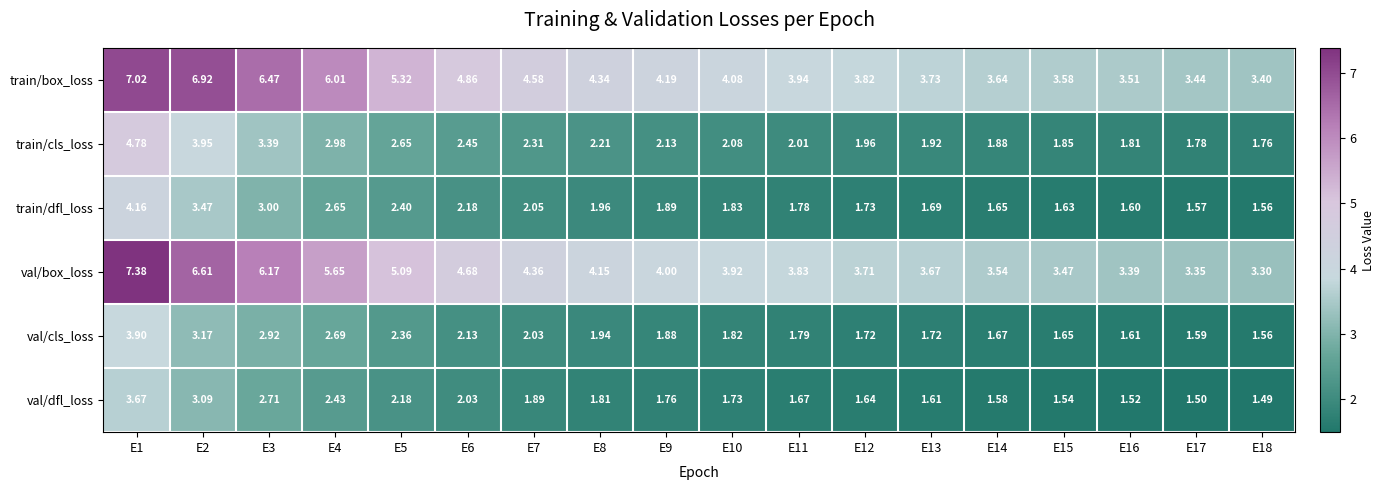

Between E2 and E17, which series saw the biggest shift?

train/box_loss